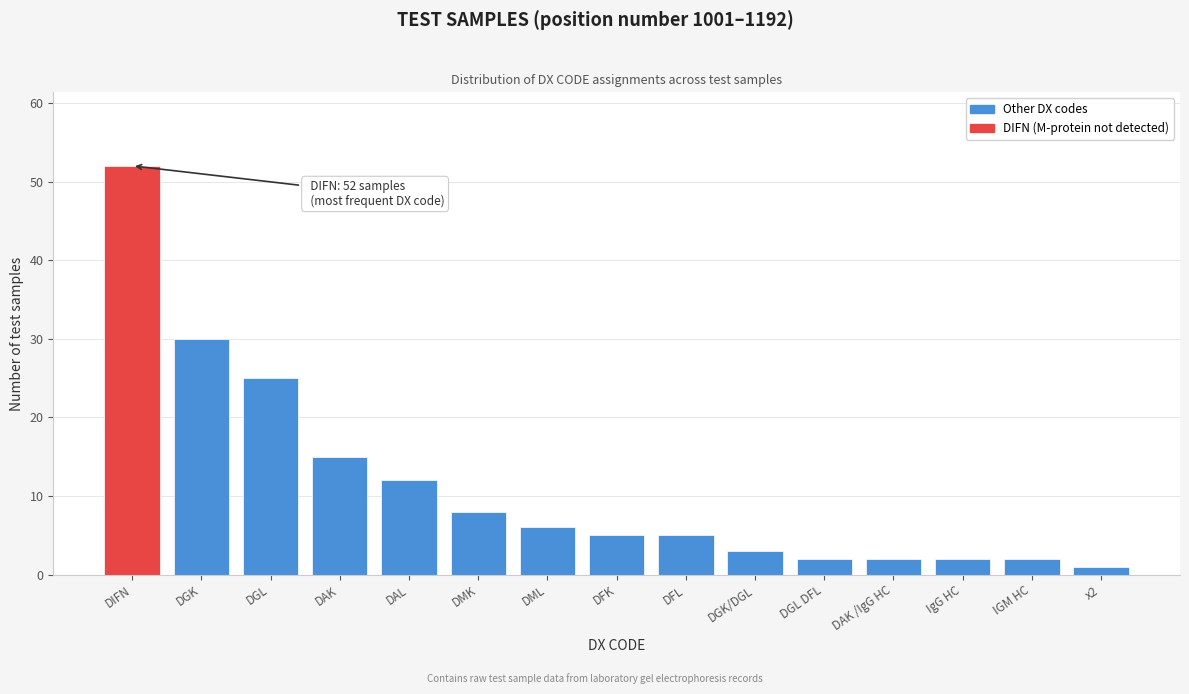

Reading left to right, extract all data points from this chart.

52	30	25	15	12	8	6	5	5	3	2	2	2	2	1